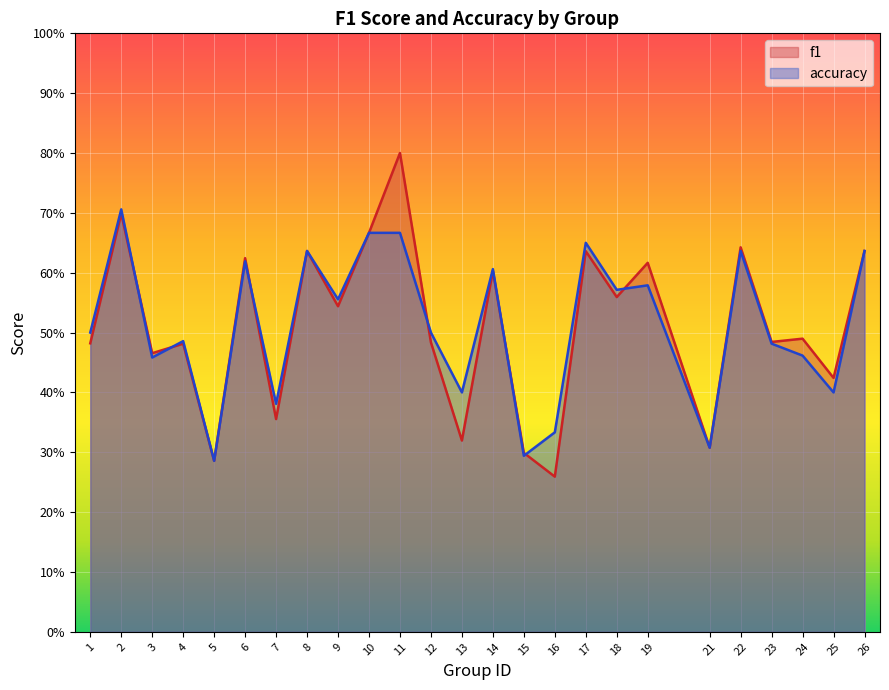

True or false: f1 and accuracy intersect in this chart.

True